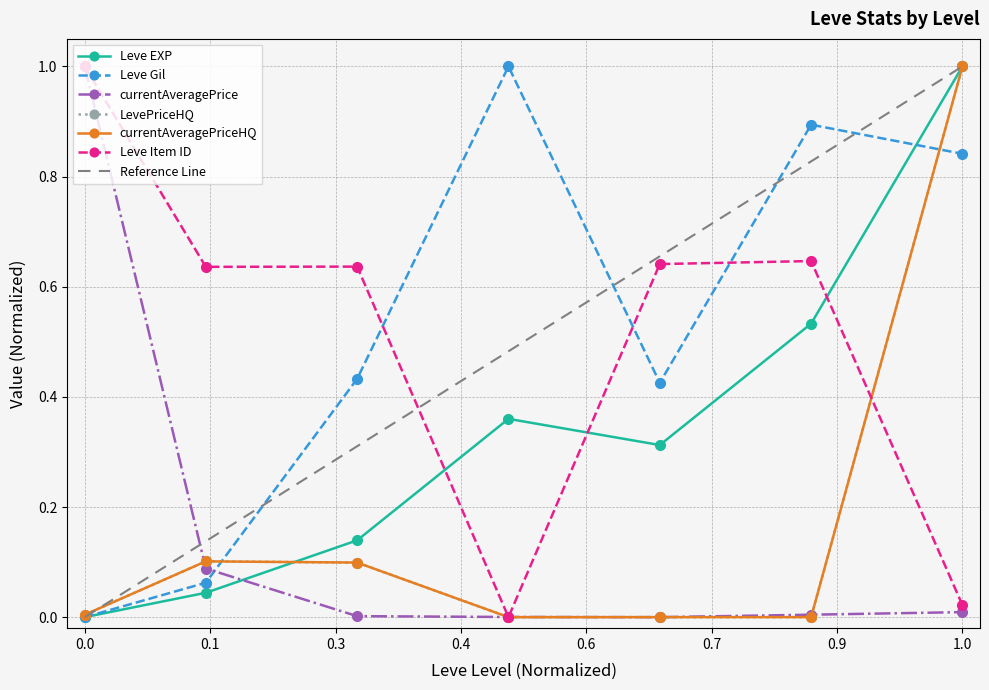

What is the sum of all Leve Item ID values?

3.6